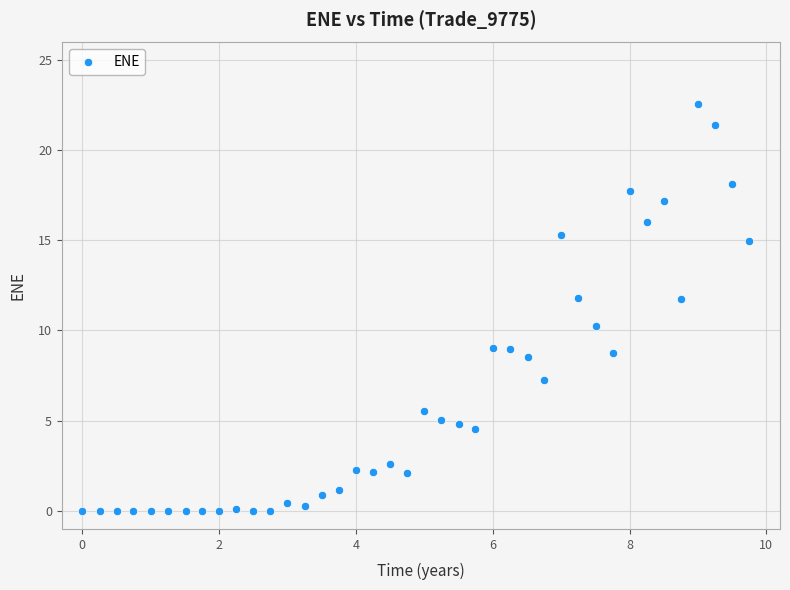

What is the range of X values (max minus min)?

9.7